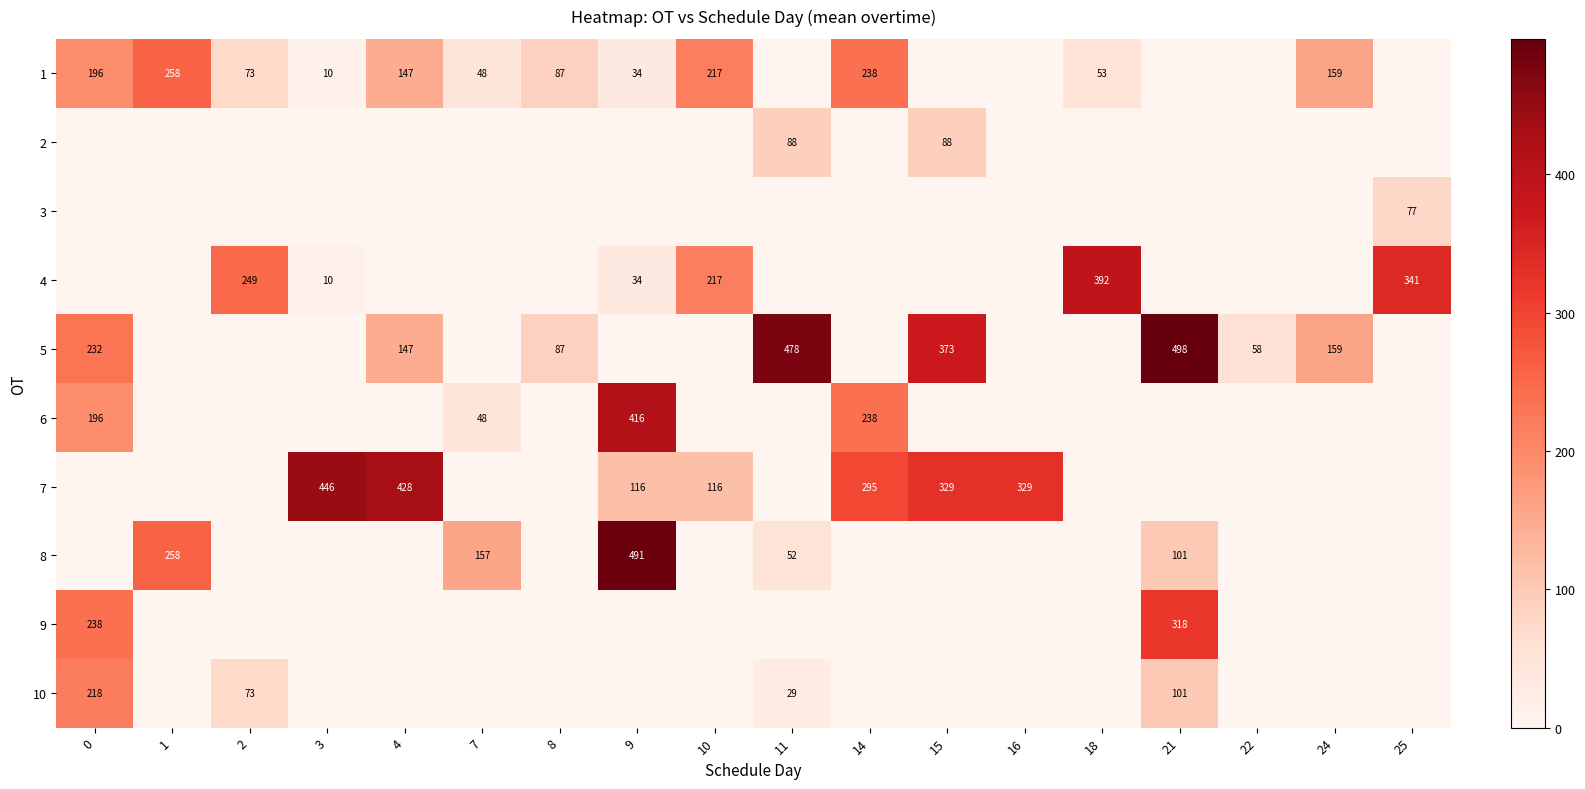

At how many categories does at least one series exceed 268?

10